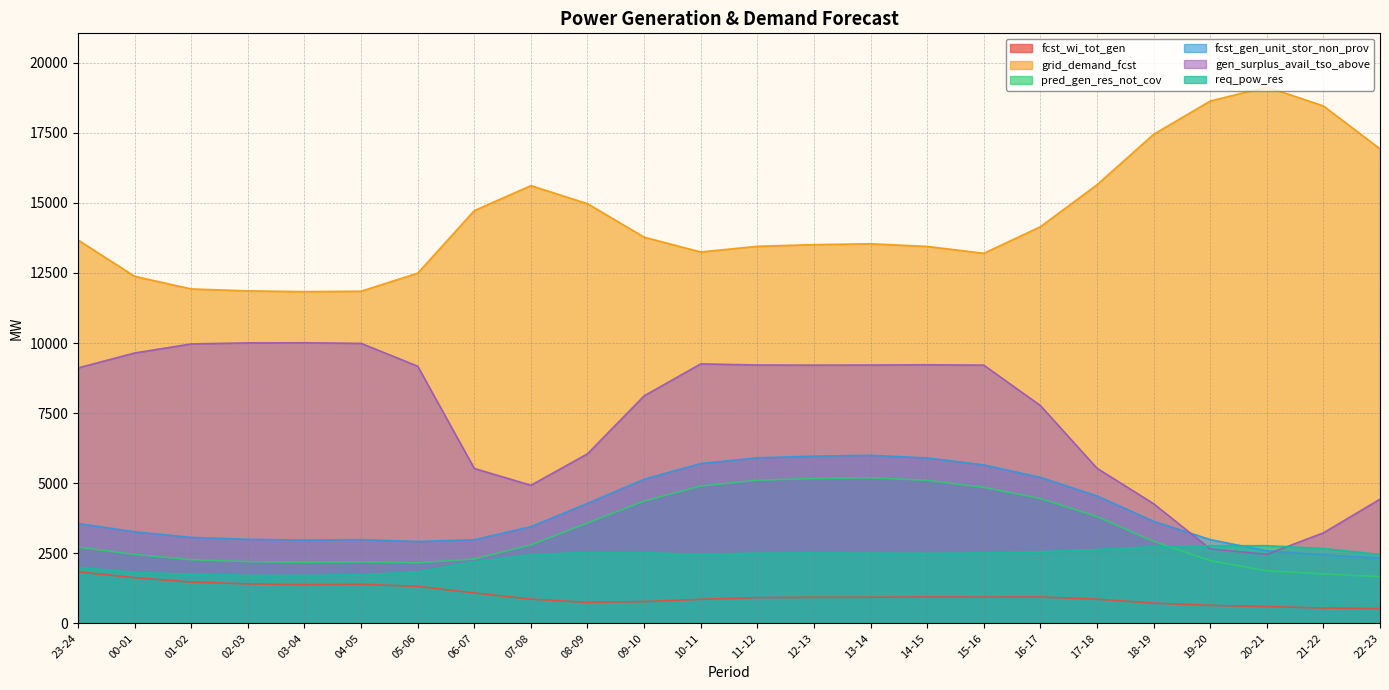

Which has a higher value, 04-05 or 19-20?

04-05